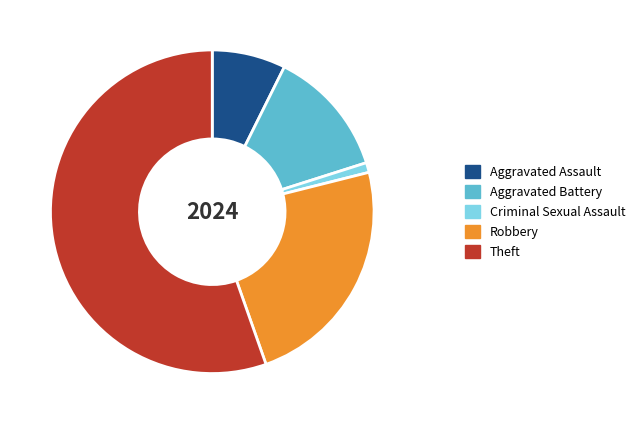

Does any single category account for the majority?

Yes